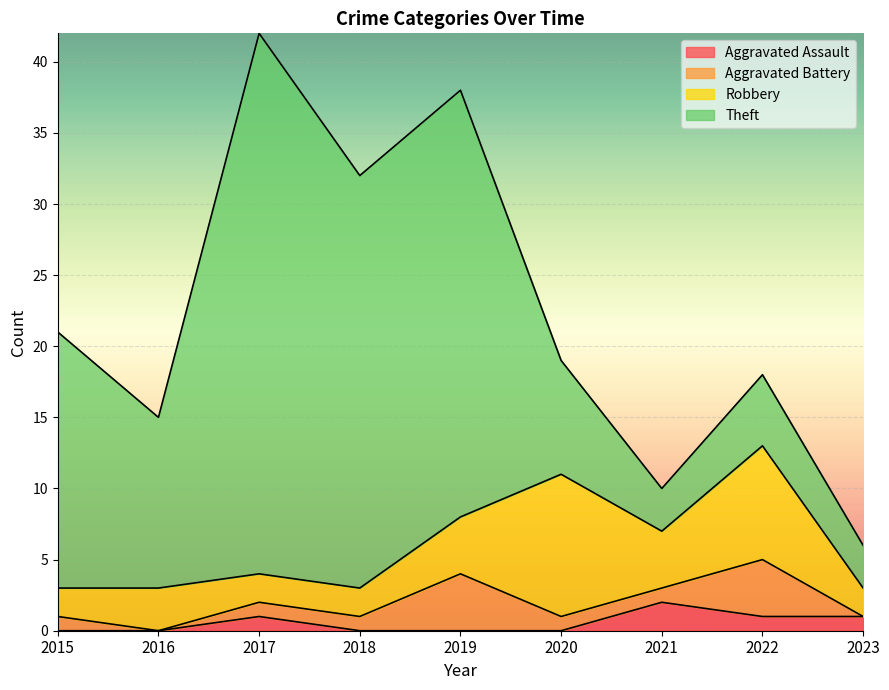

What is the difference between the second highest and minimum values in the Aggravated Assault series?

1